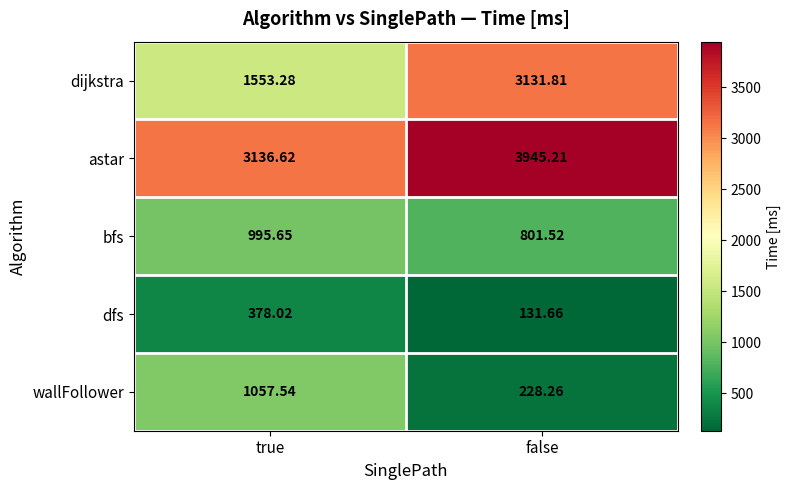

Rank the series by their maximum value, from lowest to highest.

dfs, bfs, wallFollower, dijkstra, astar